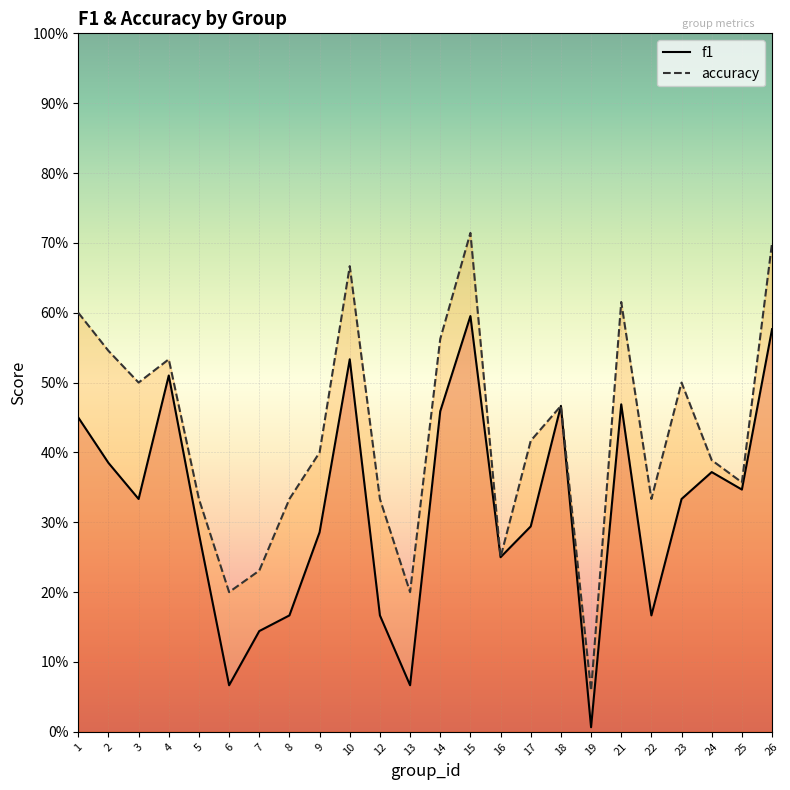

True or false: f1 and accuracy intersect in this chart.

False